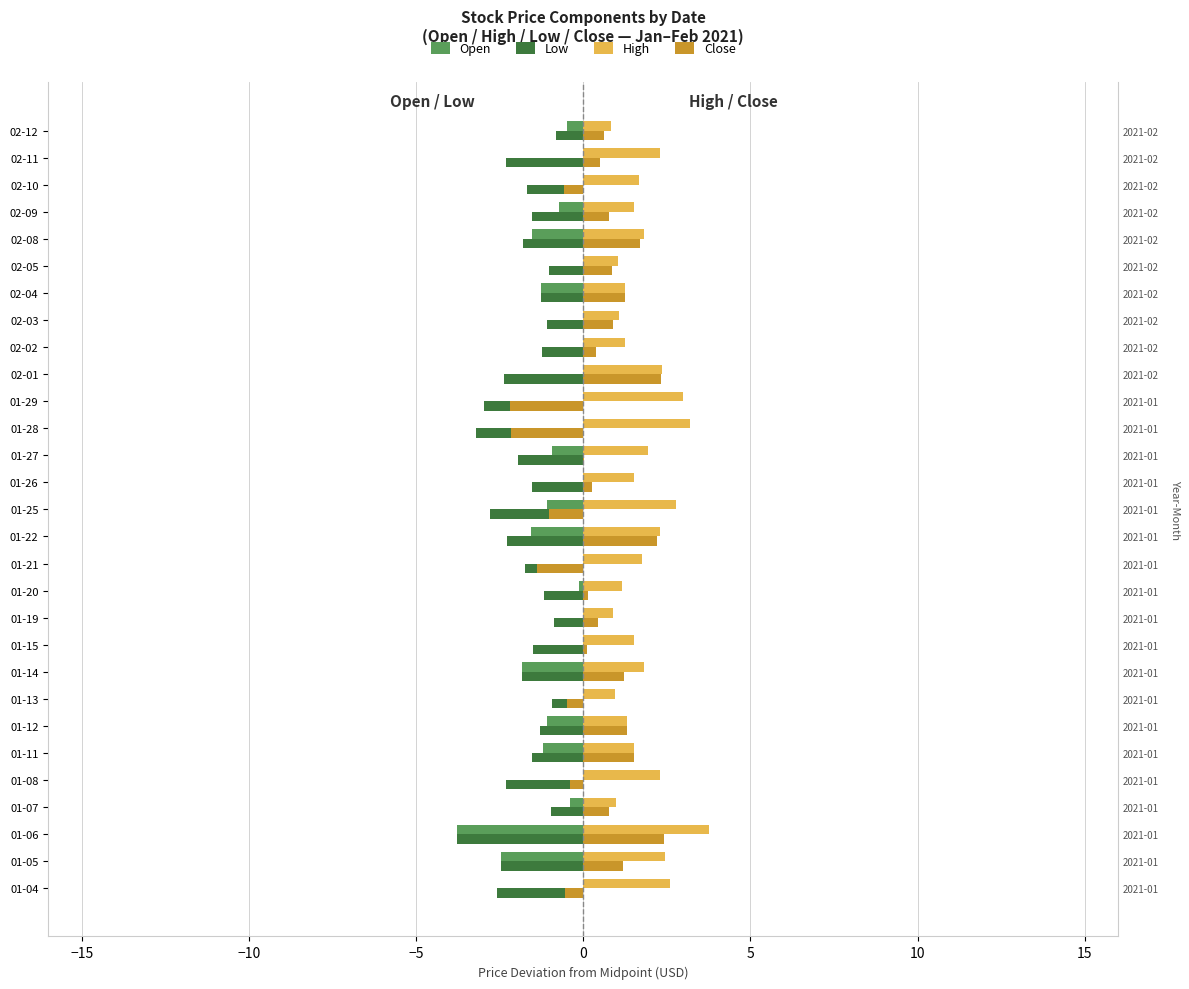

What are all the series names shown in the legend?

Open, Low, High, Close